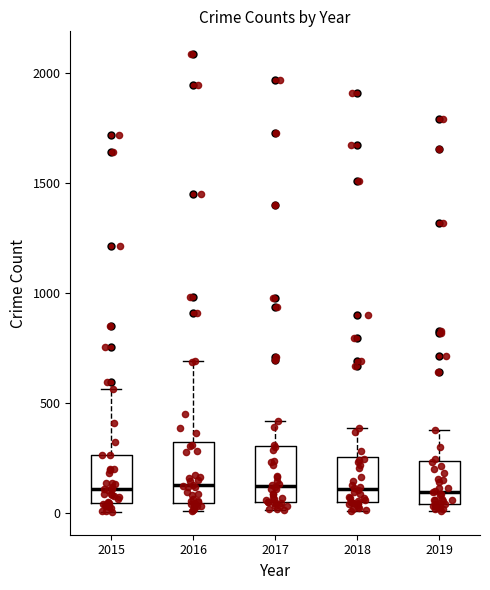

Where does the upper whisker of the box at x = 2018 end on the y-axis? The values are not printed on the chart, so give them approximately, as read against the axis.

400